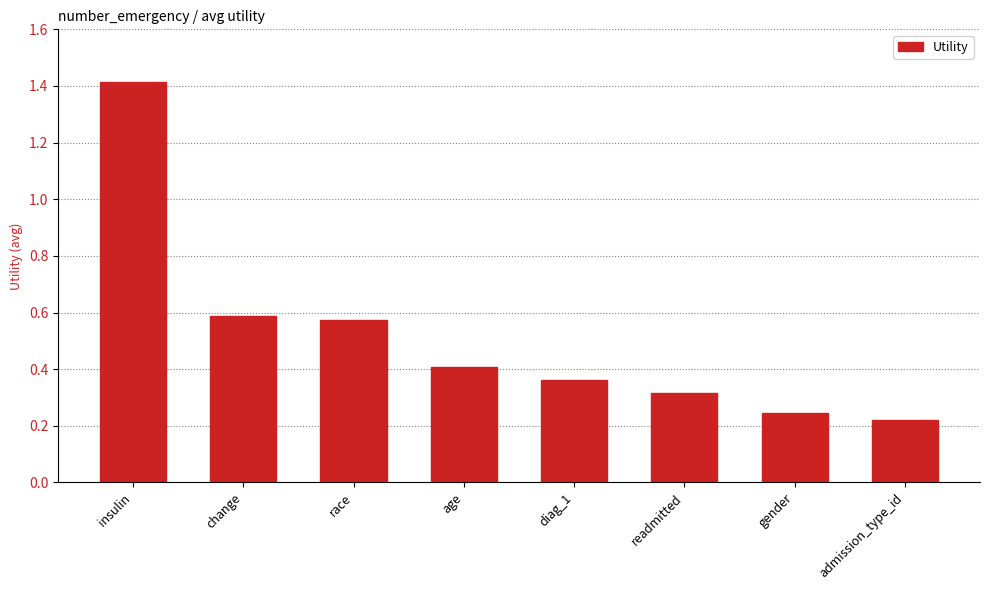

What position from the right is admission_type_id?

1